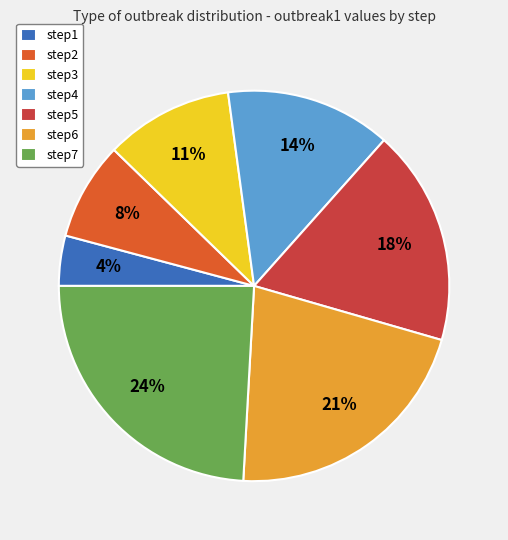

Approximately how many times larger is the value at step2 compared to step6?

0.4